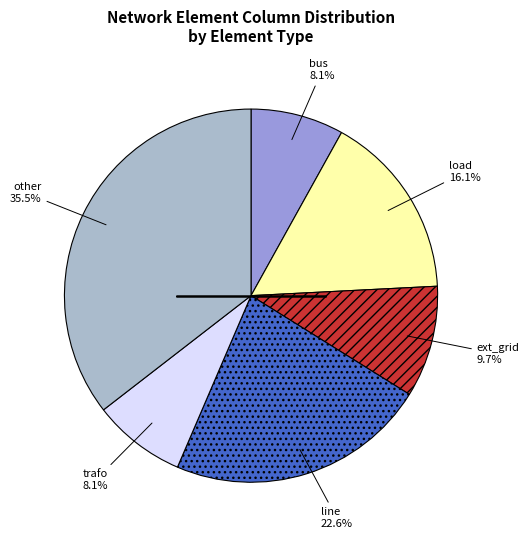

What percentage is NOT represented by bus?

91.9%